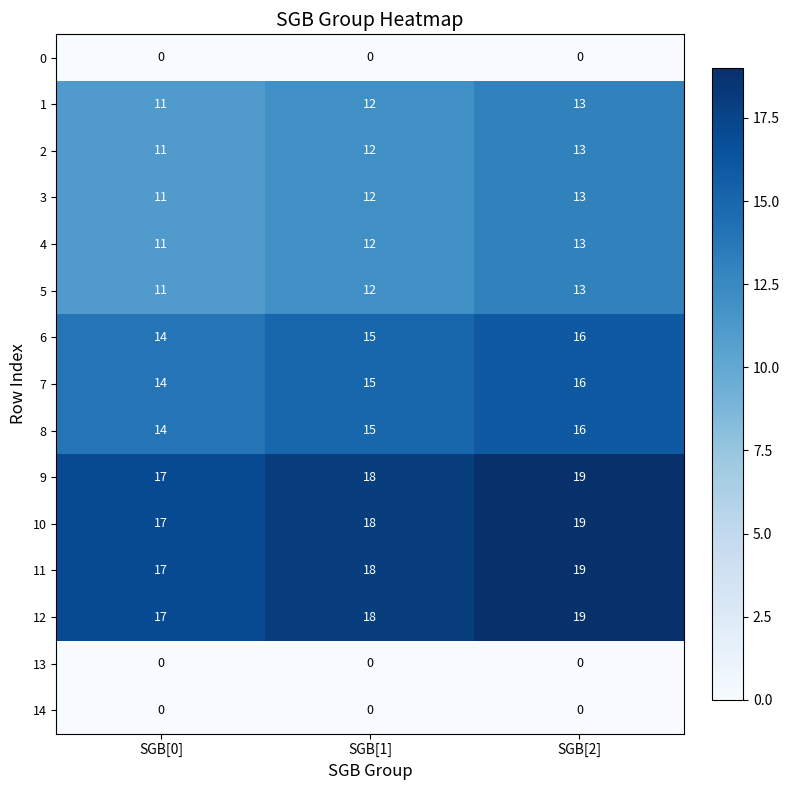

At which category is the sum across all series the highest?

SGB[2]